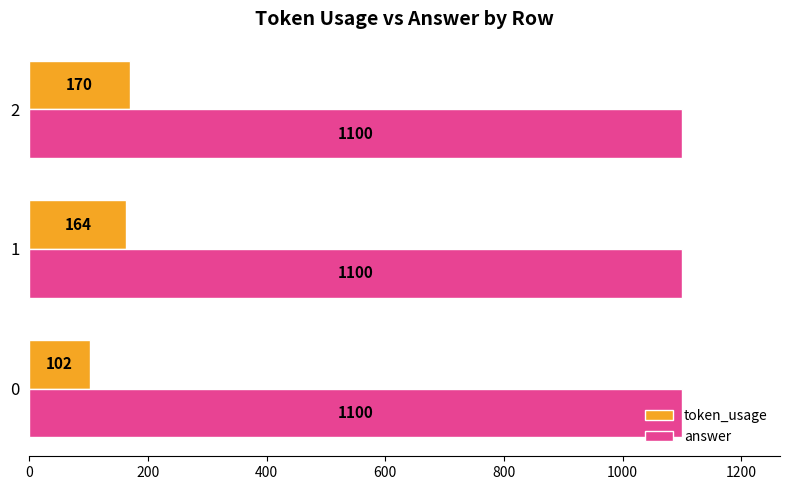

Is the value of answer at 1 greater than the value of token_usage at 0?

Yes